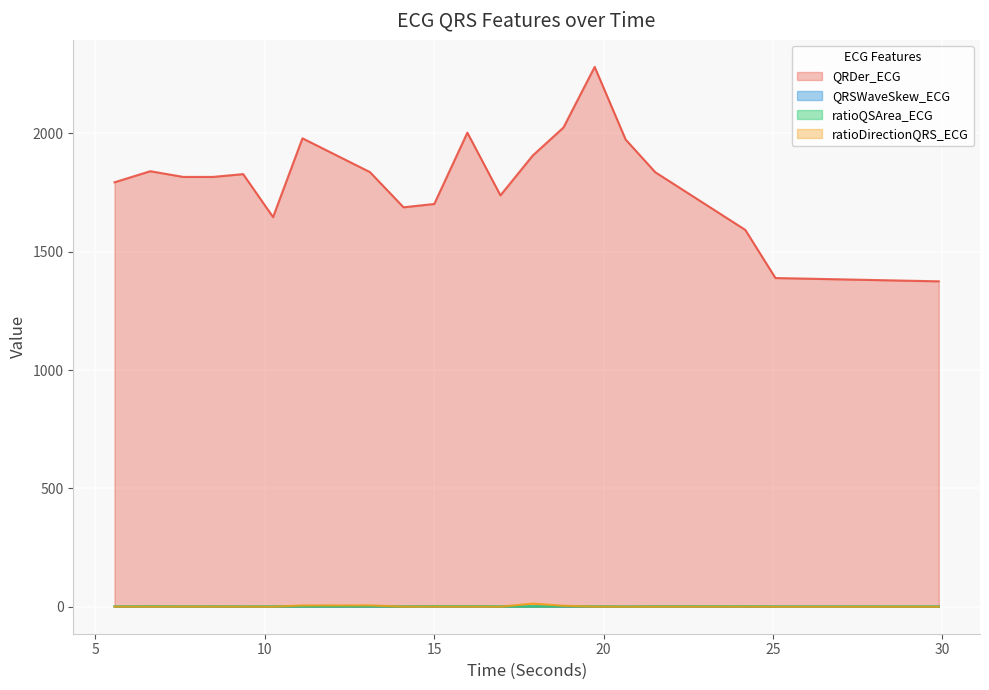

The value of QRDer_ECG at 10.2421875 is 1646.6. True or false?

True